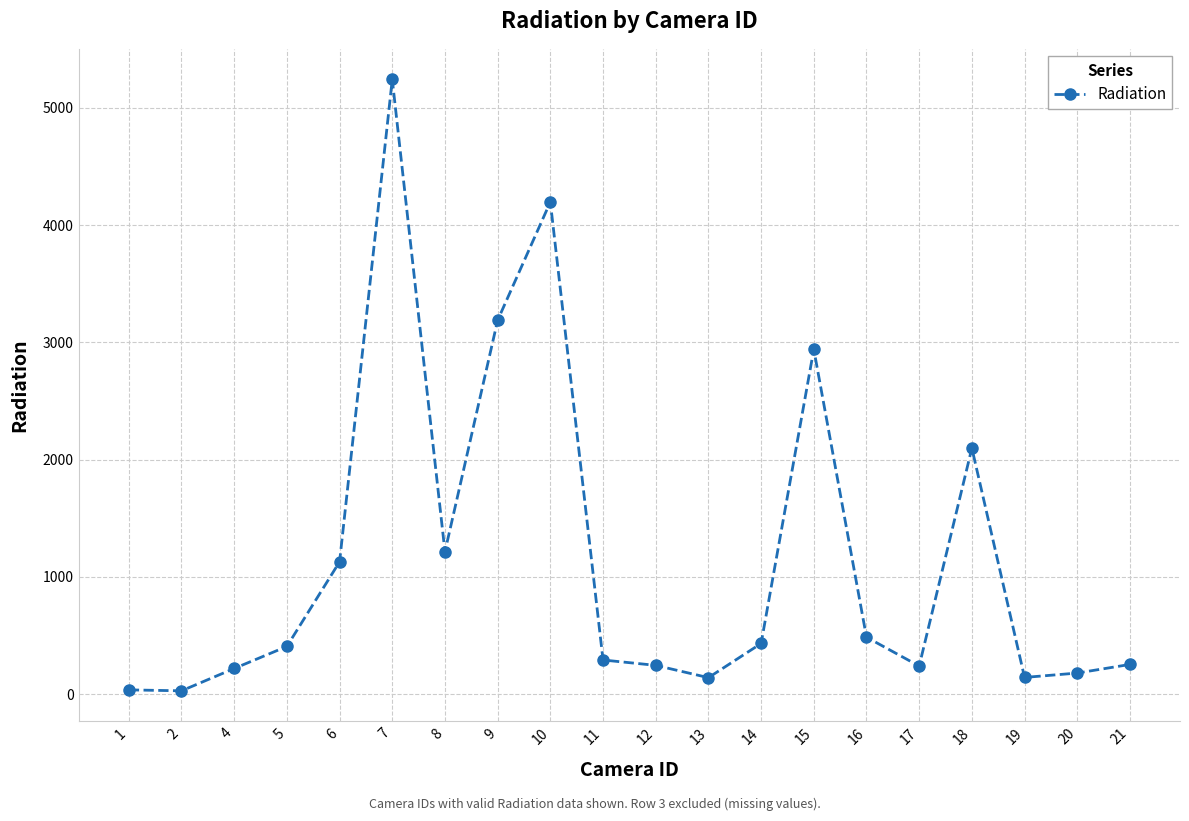

What is the greatest value displayed?

5243.8